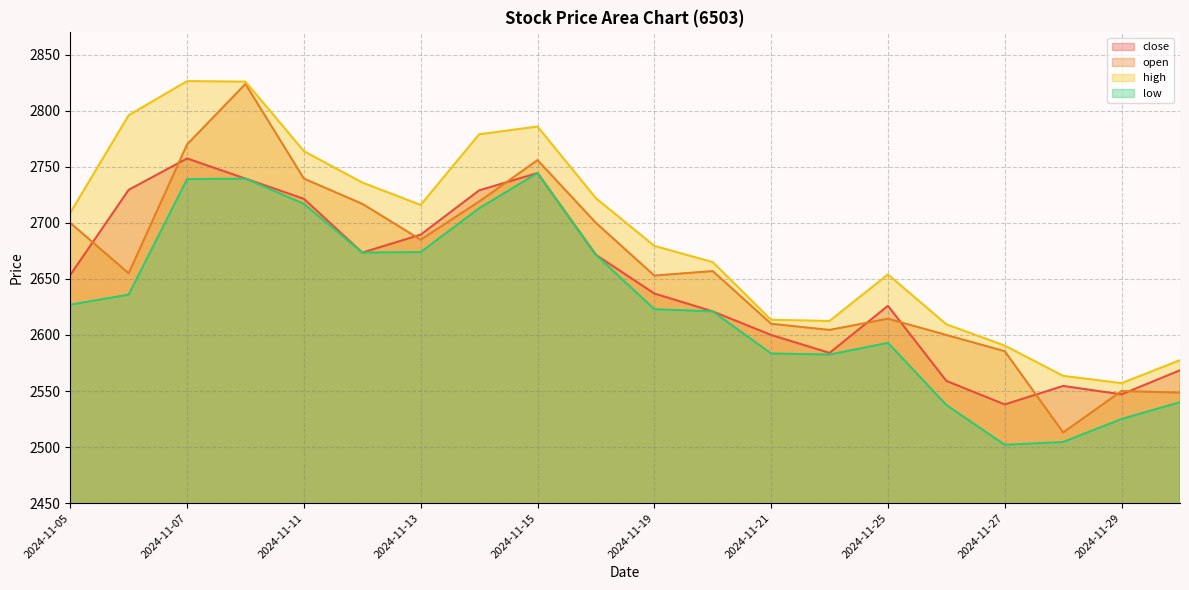

What is the sum of all close values?

52944.5